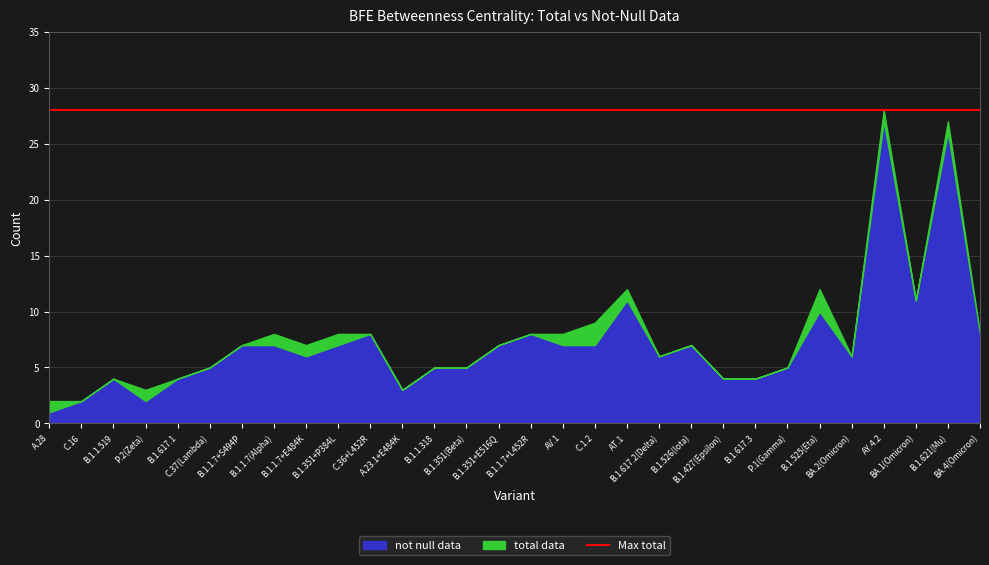

List the series in order of their overall mean, lowest first.

not null data, total data